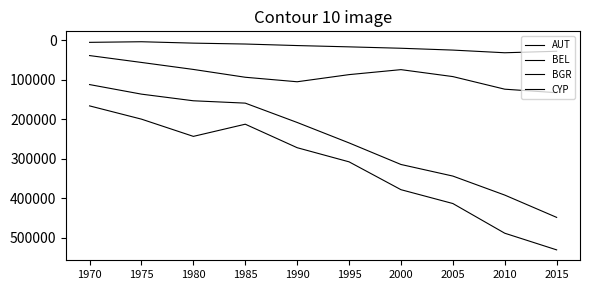

What is the total value across all series at 1970?

320892.3